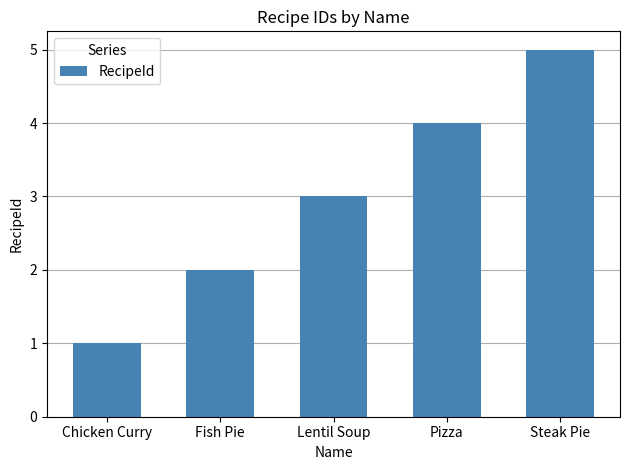

What is the change in value from Pizza to Steak Pie?

+1